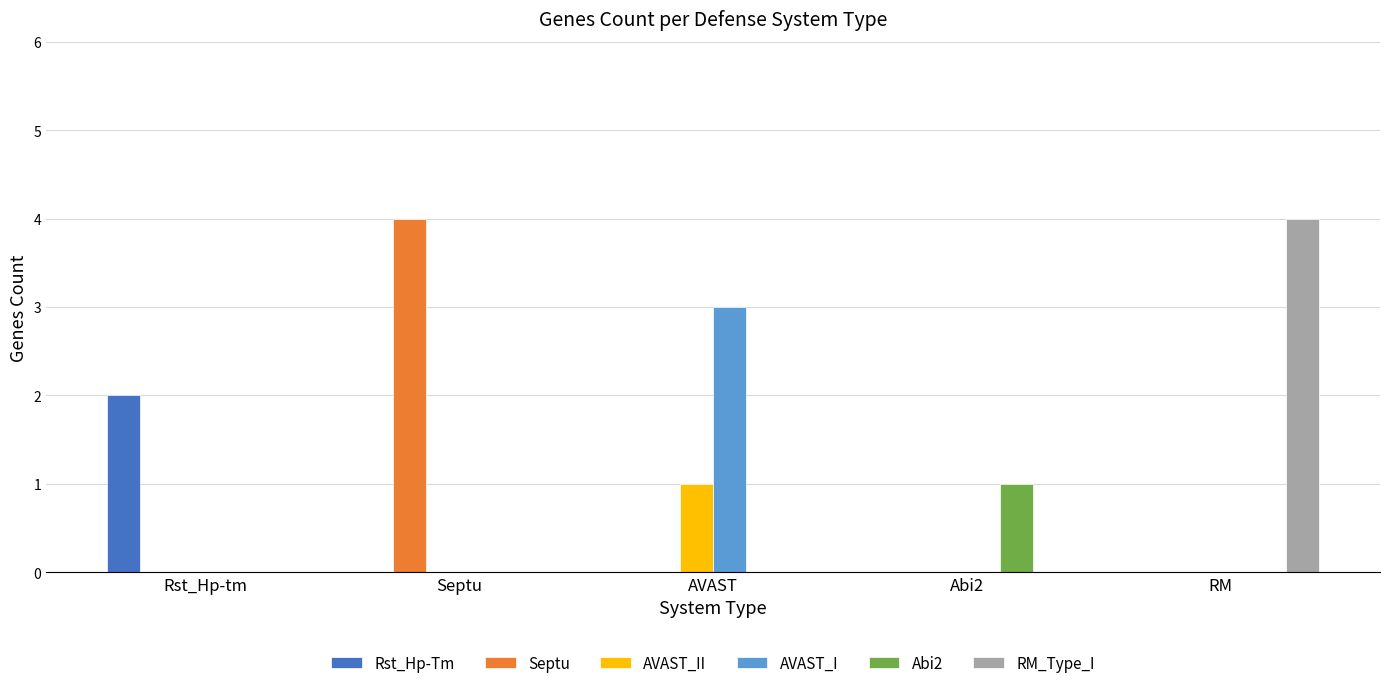

What is the sum of all Septu values?

4